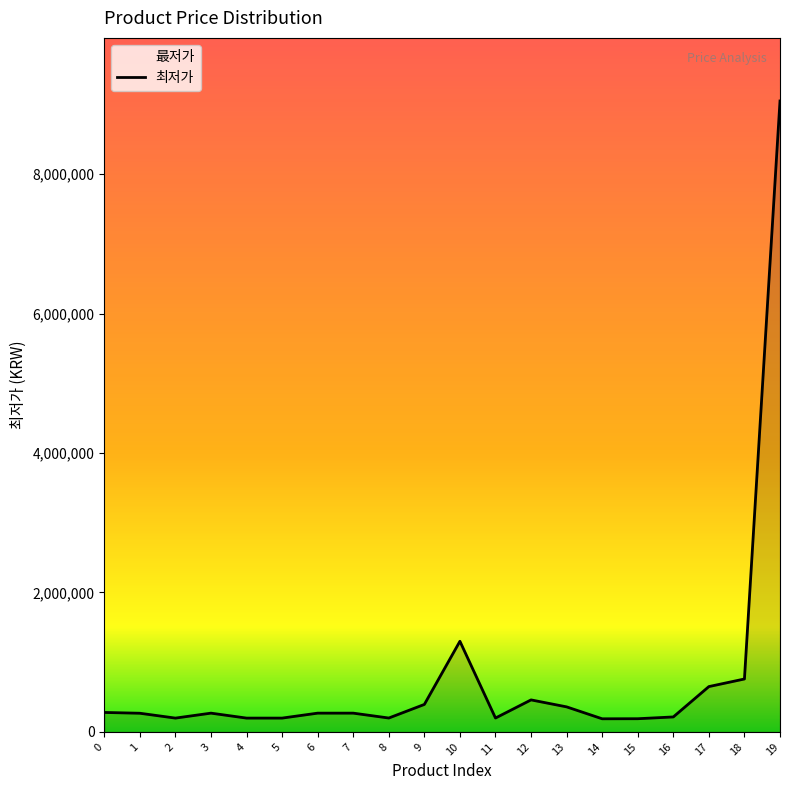

What is the average value?

795400